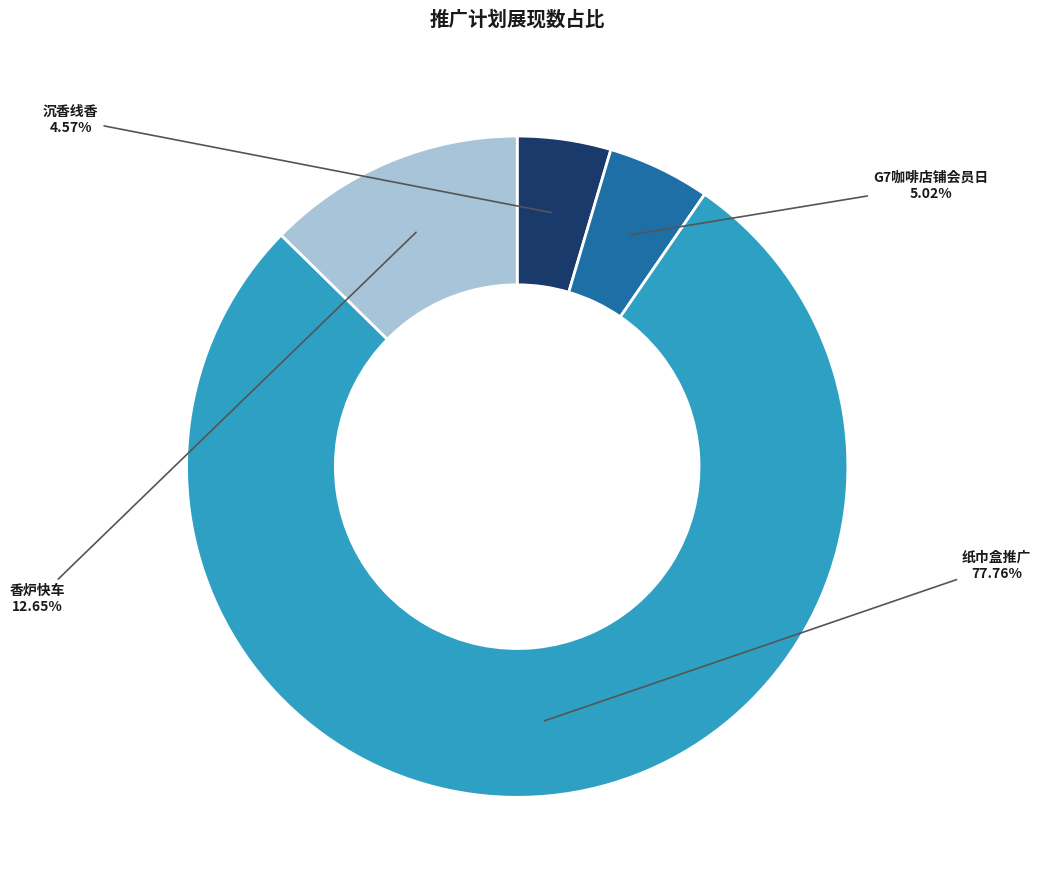

To the nearest percent, what is the average slice percentage?

25%